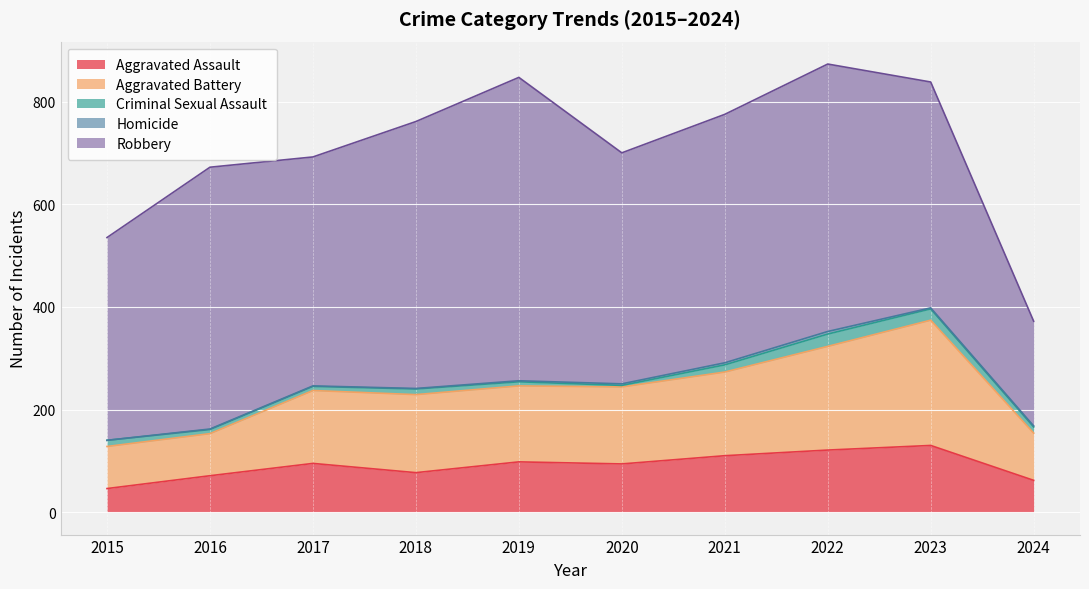

The value of Aggravated Battery at 2017 is 142. True or false?

True